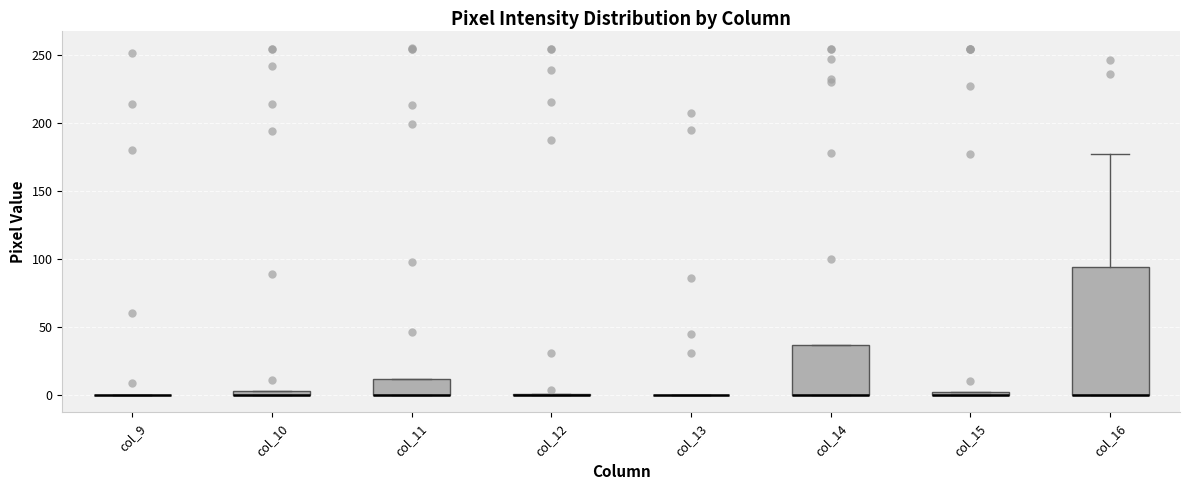

Which box is the tallest, from its lower edge to its upper edge?

col_16